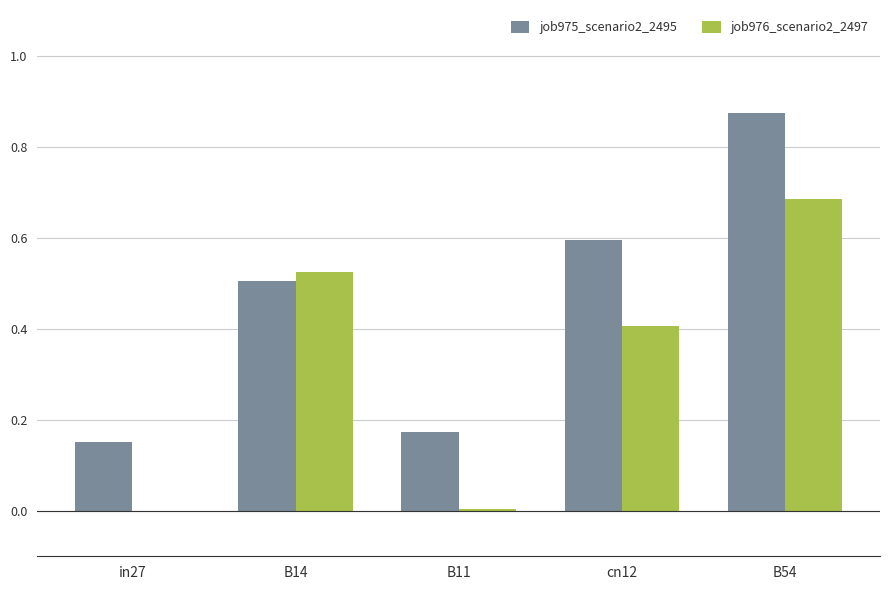

What is the total value across all series at B54?

1.6